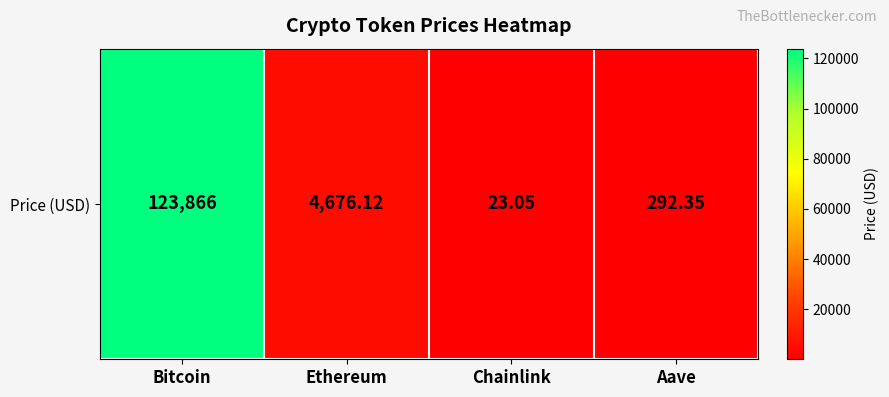

Reading right to left, transcribe all the data shown in this chart.

292.4	23.1	4676.1	123866.0